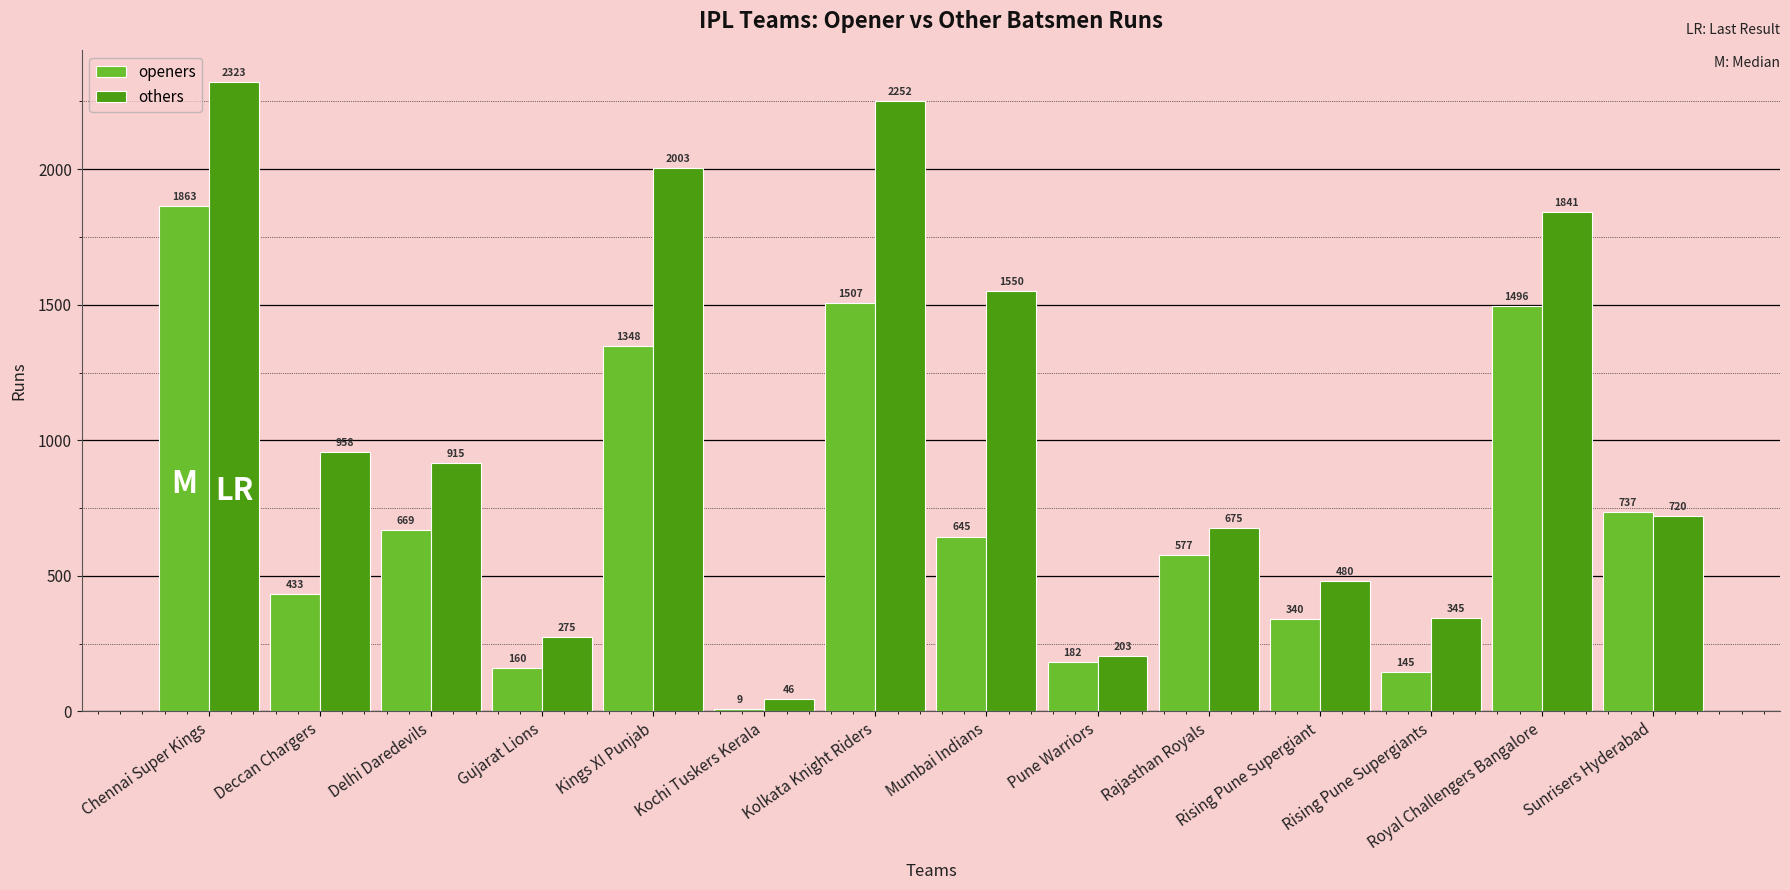

What position from the right is Delhi Daredevils?

12